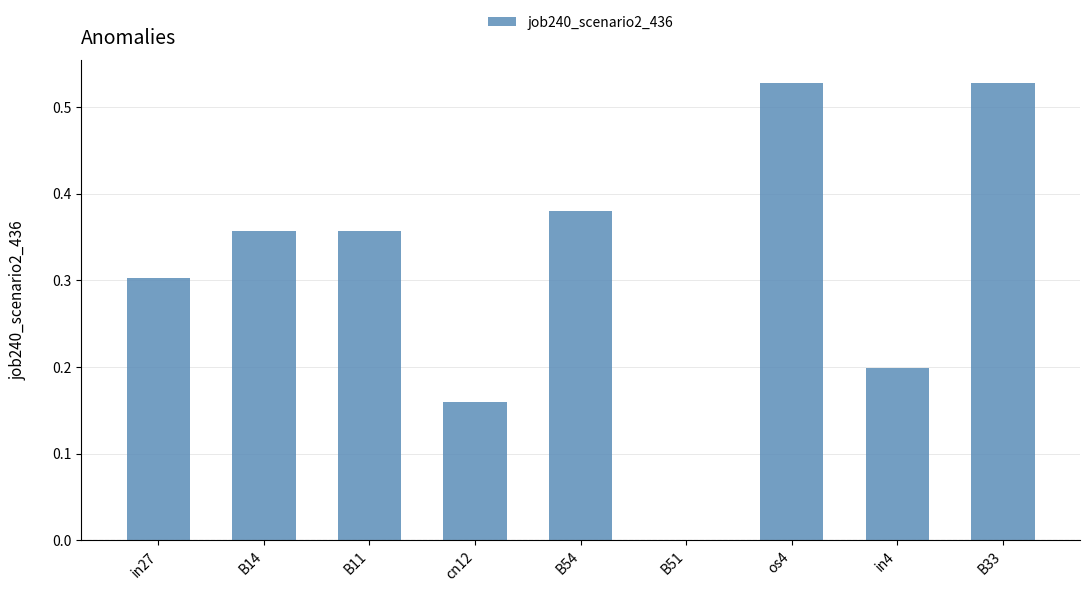

Are the bars horizontal?

No